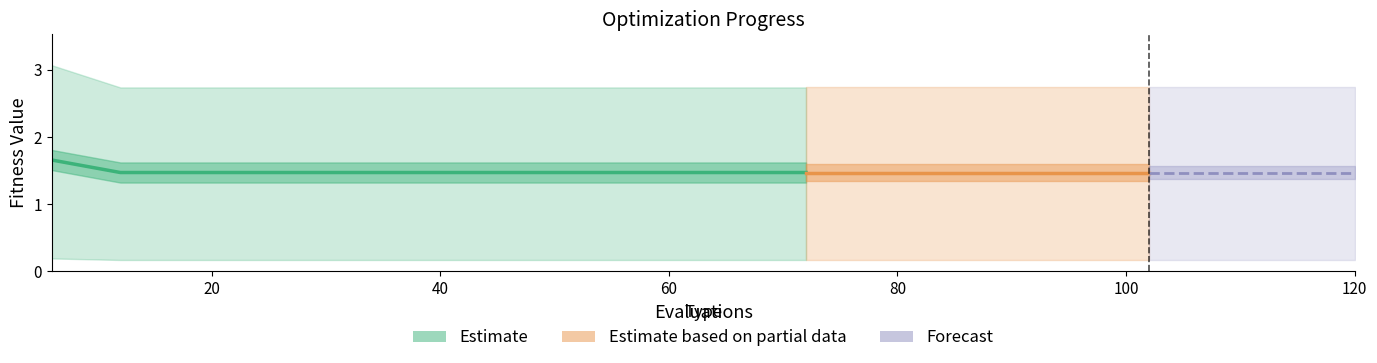

Read the worst value at 30.

2.7